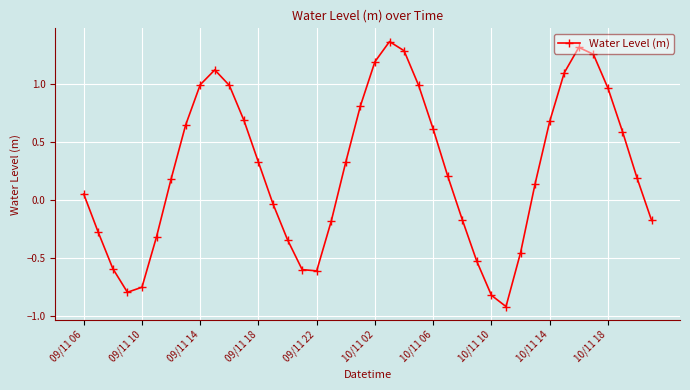

How many points are lower than both their immediate neighbors (excluding endpoints)?

3